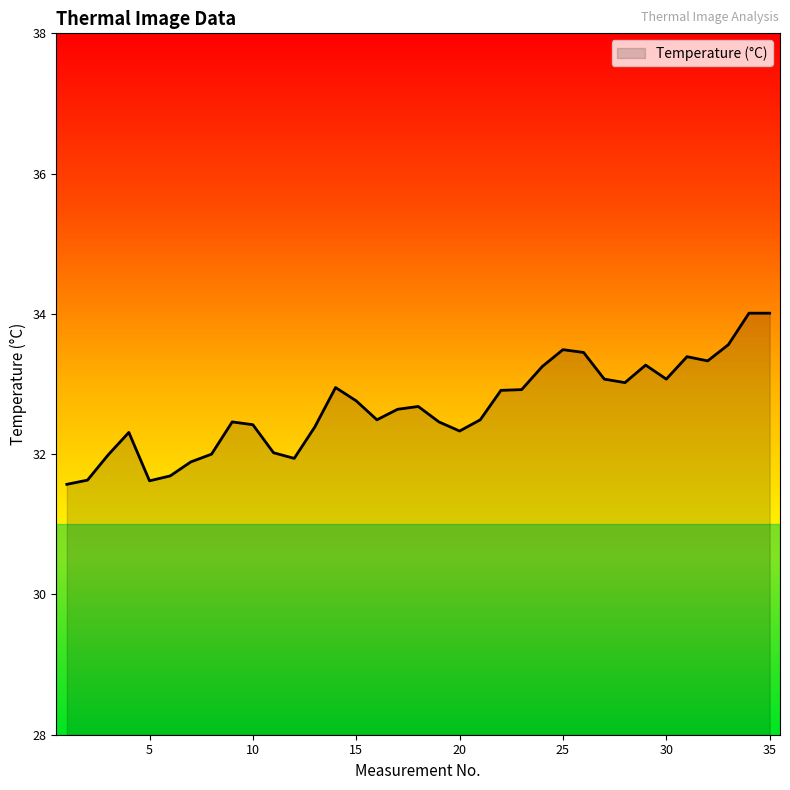

What is the maximum value shown in the chart?

34.0